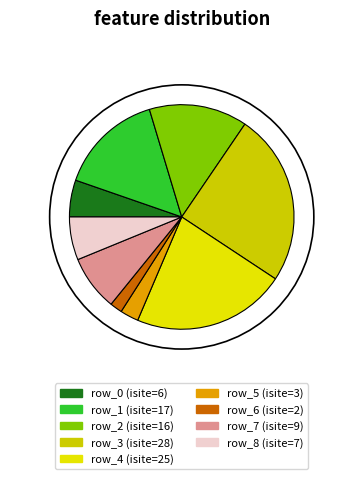

Count the number of slices in the pie.

9